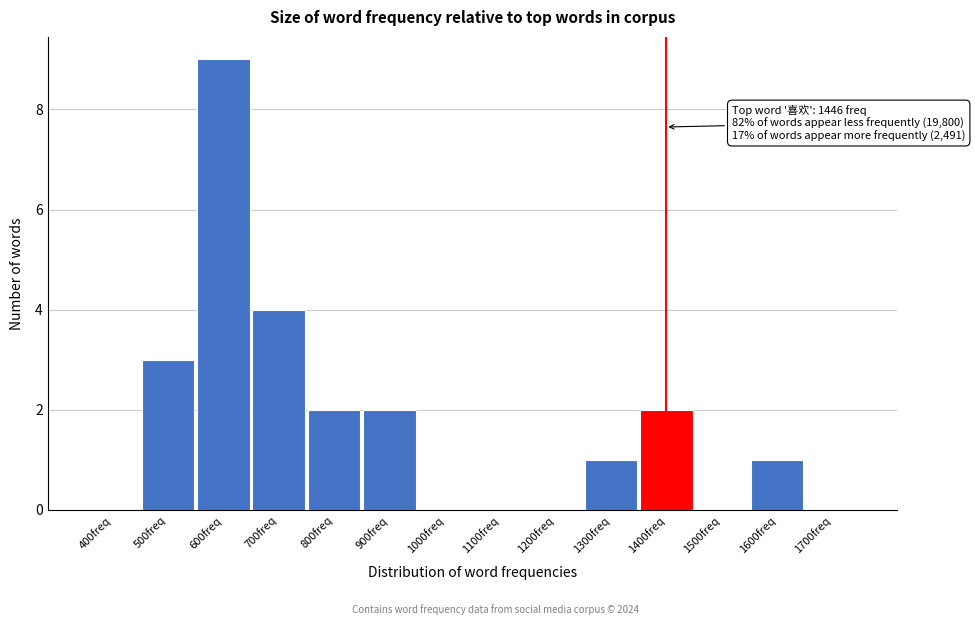

Reading left to right, extract all data points from this chart.

400freq=0	500freq=3	600freq=9	700freq=4	800freq=2	900freq=2	1000freq=0	1100freq=0	1200freq=0	1300freq=1	1400freq=2	1500freq=0	1600freq=1	1700freq=0